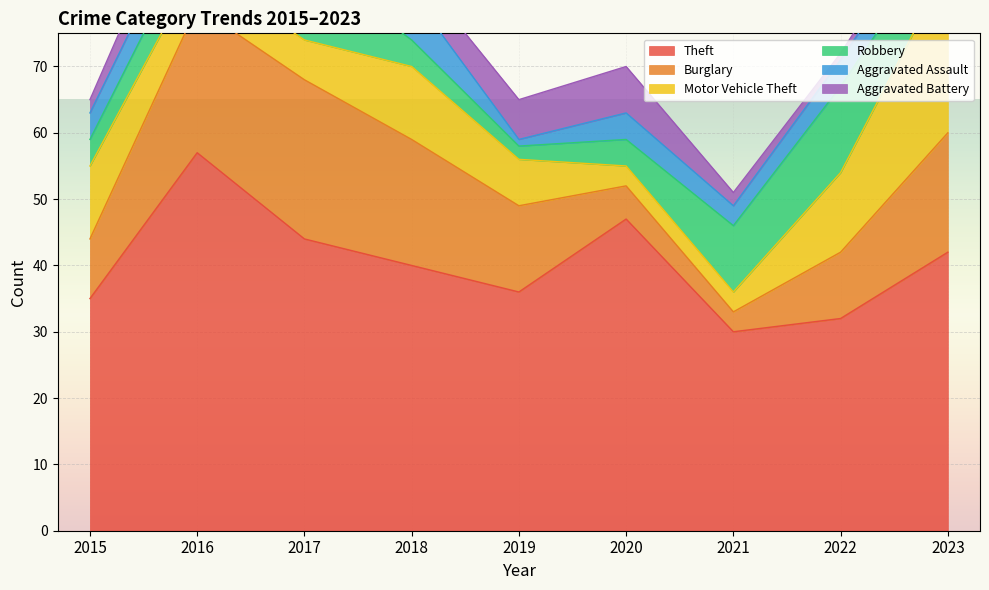

Count the Aggravated Assault values in the range 3 to 4.

5